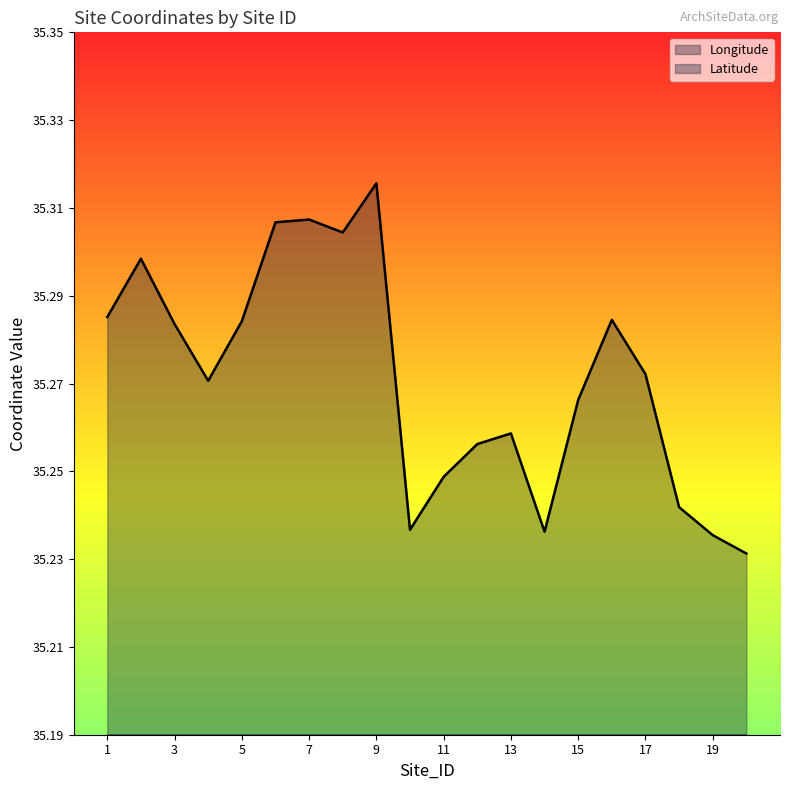

What is the difference between the maximum and minimum values in the Longitude series?

0.2